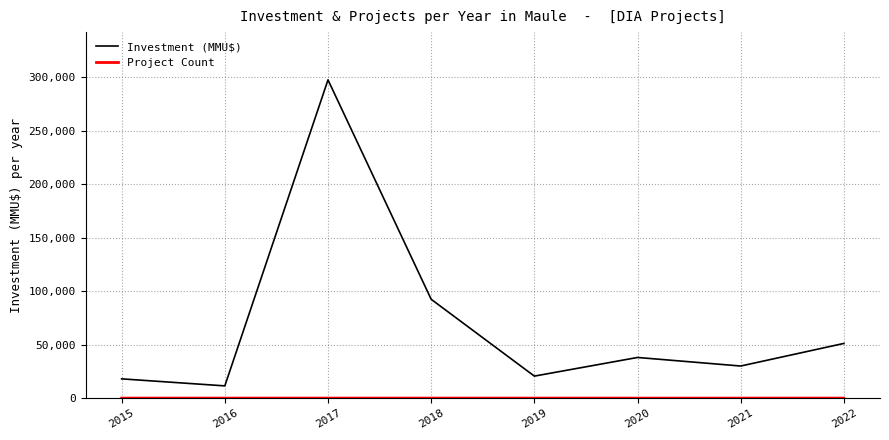

What is the spread (max minus min) of values at 2018?

92386